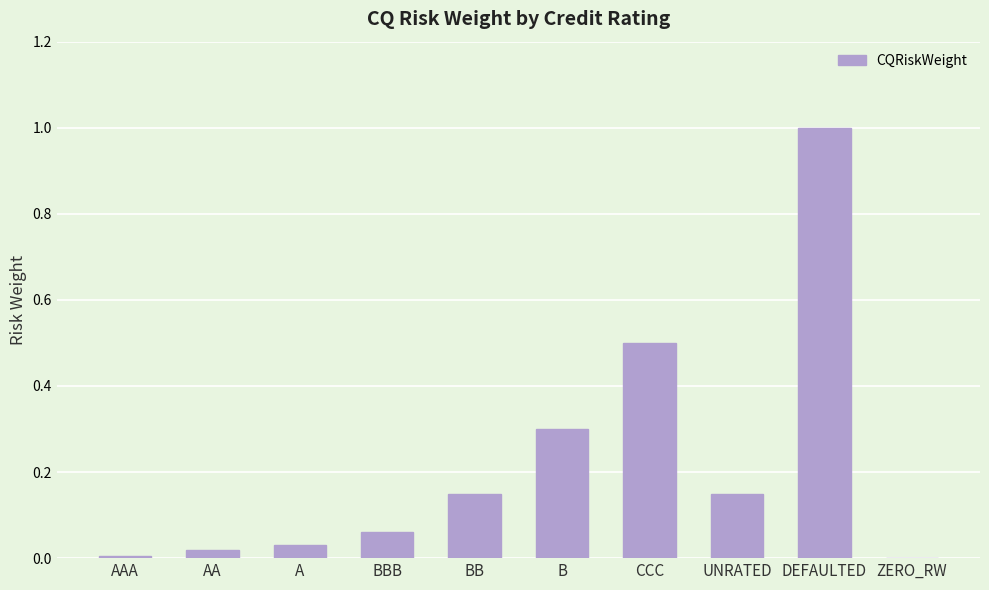

The chart shows a value of 0.0 at AA. True or false?

True